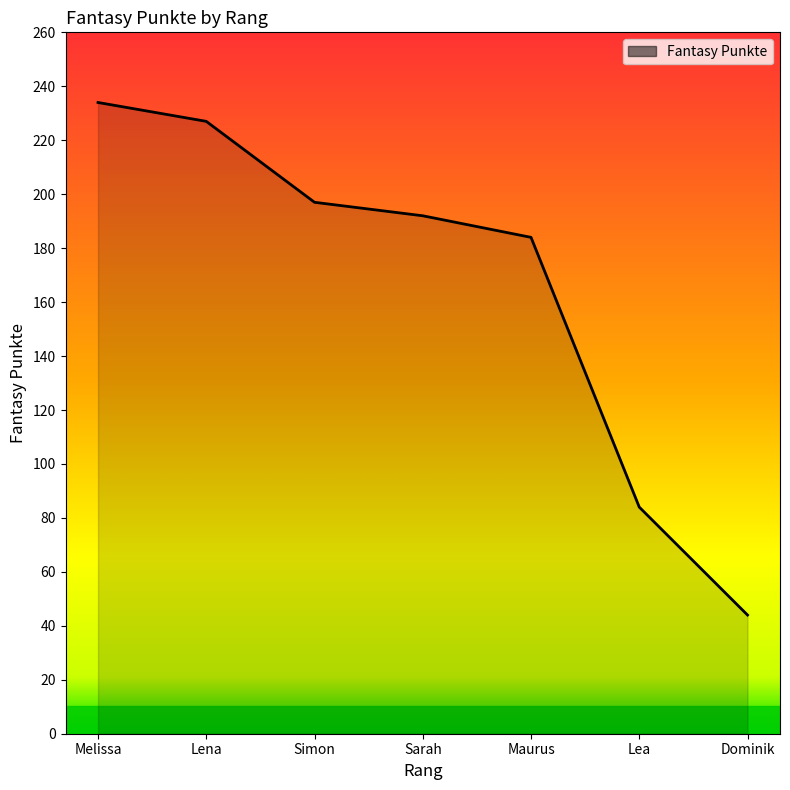

How many values are below 192?

3